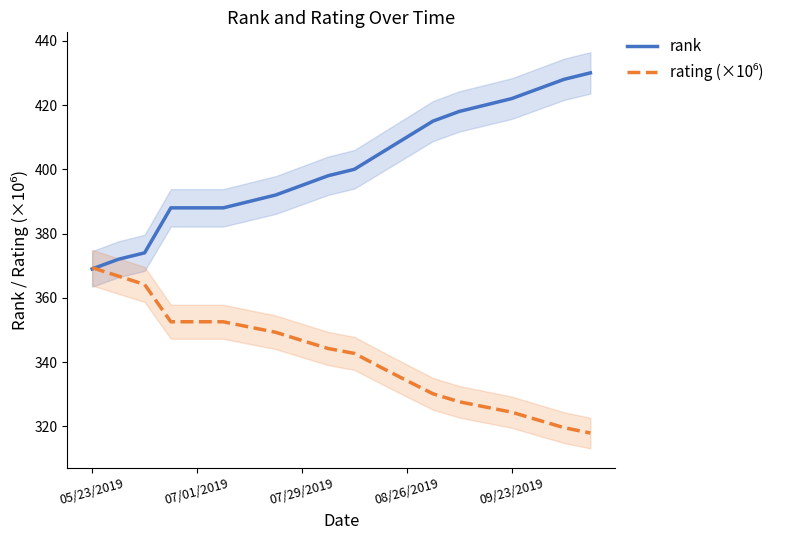

The rank series shows 422.0 at 09/23/2019. True or false?

True